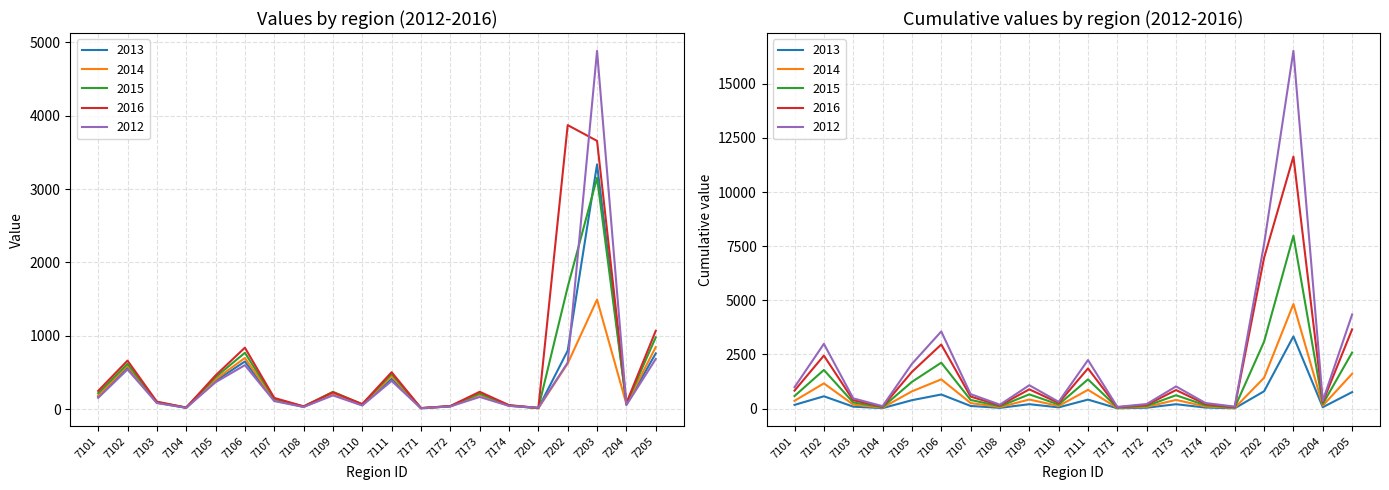

What is the spread (max minus min) of values at 7103?

19.0